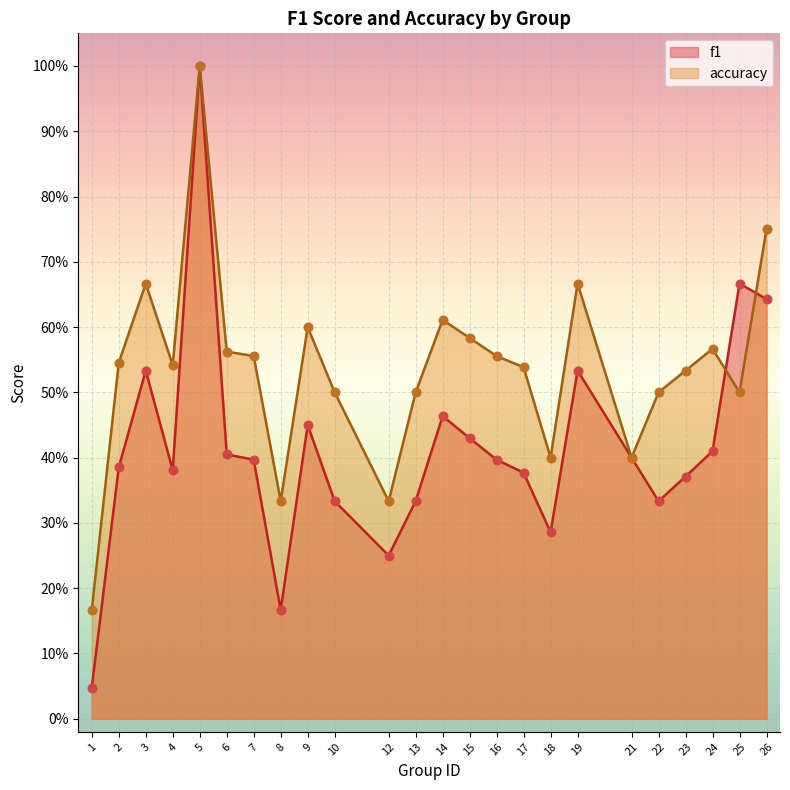

Which series has the widest spread of Y values?

f1